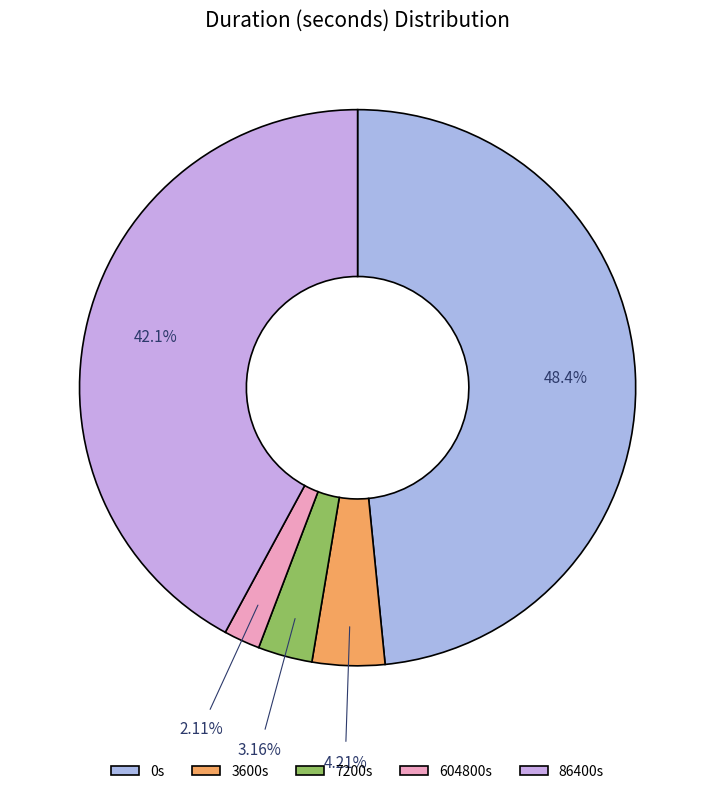

Count the number of slices in the pie.

5